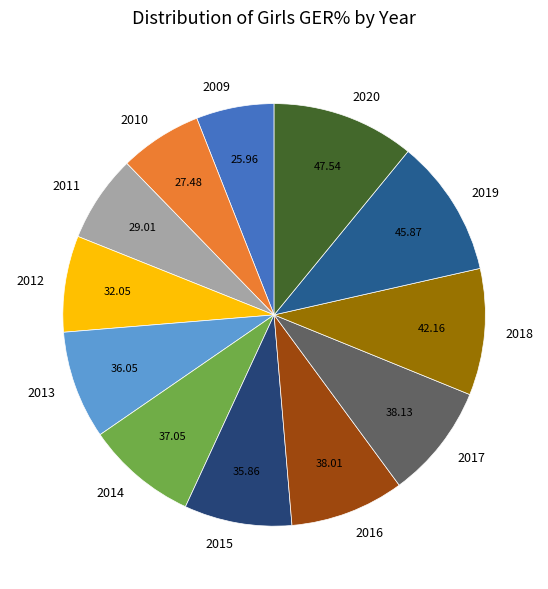

How many segments does this pie chart have?

12